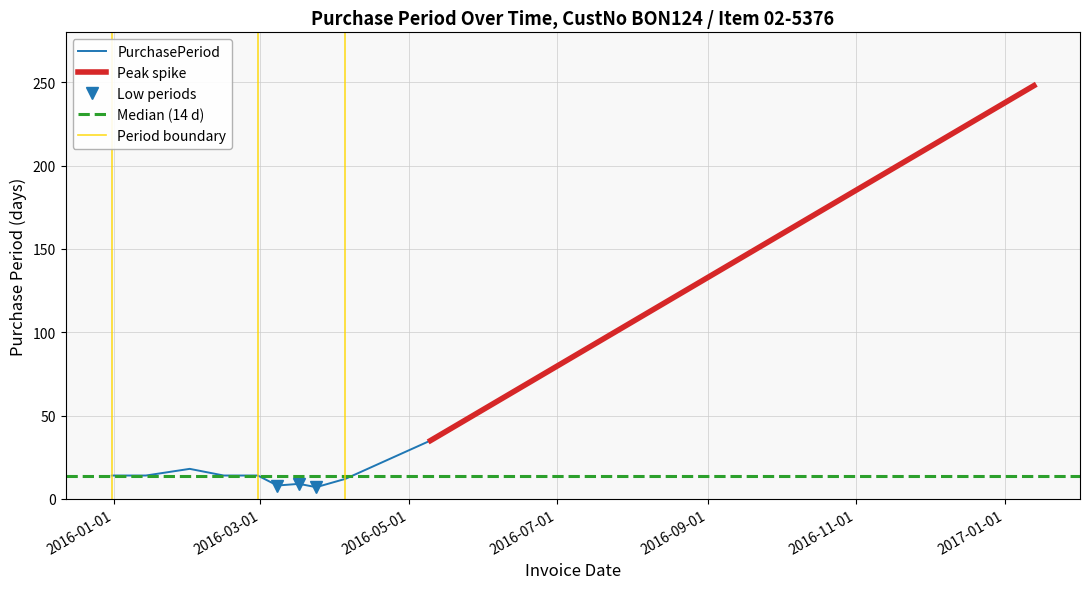

Where is the first local minimum?

2016-03-08